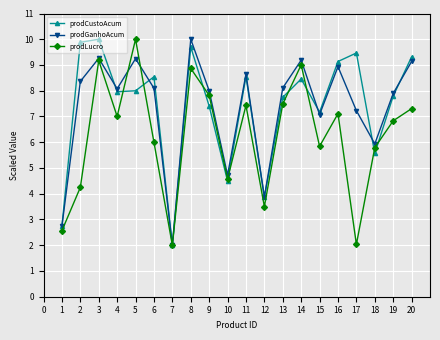

What is the average value of the prodLucro series?

6.2